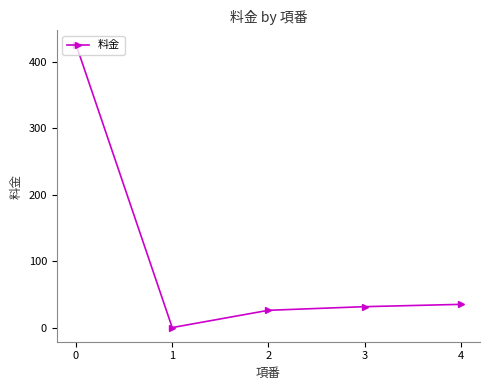

Reading right to left, list all the values displayed in this chart.

4=35.0	3=31.5	2=26.0	1=0.0	0=426.4